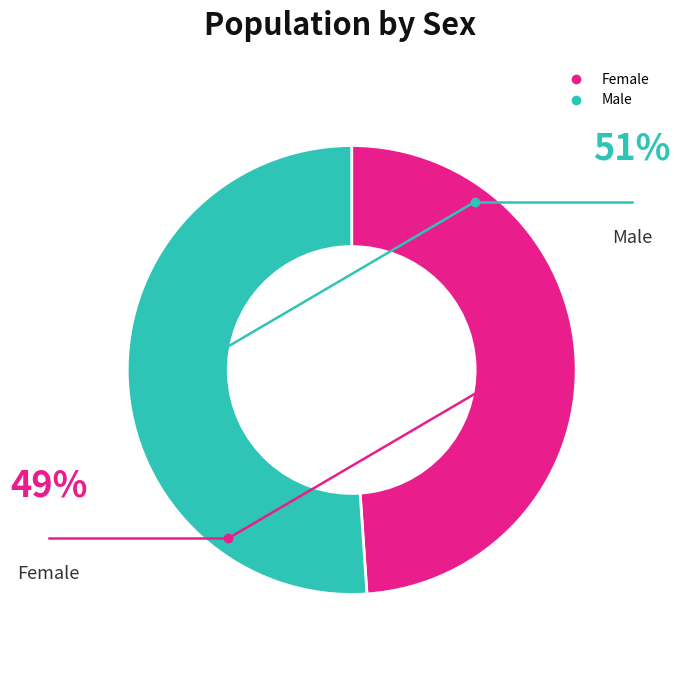

How many slices are in this pie chart?

2